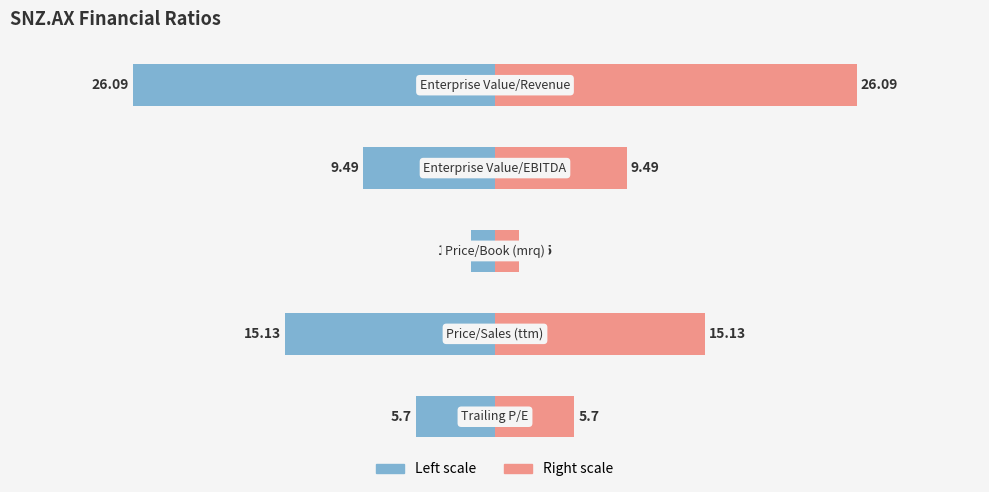

Count the number of categories in the chart.

5